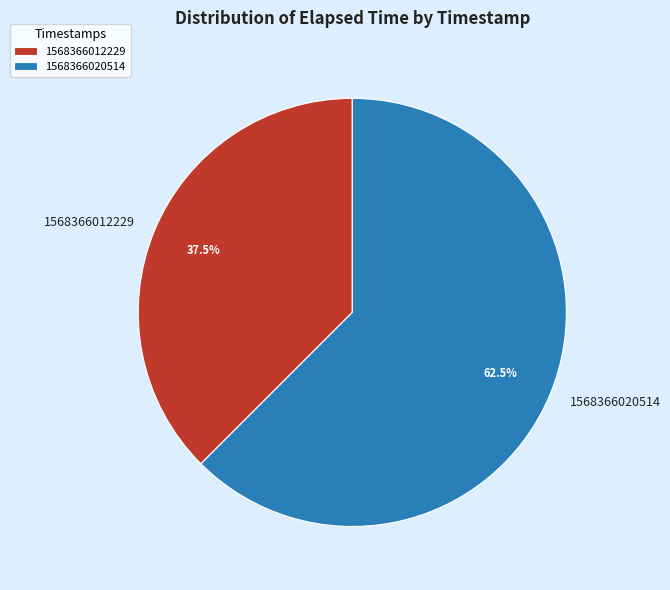

Does 1568366012229 represent more than half of the total?

No